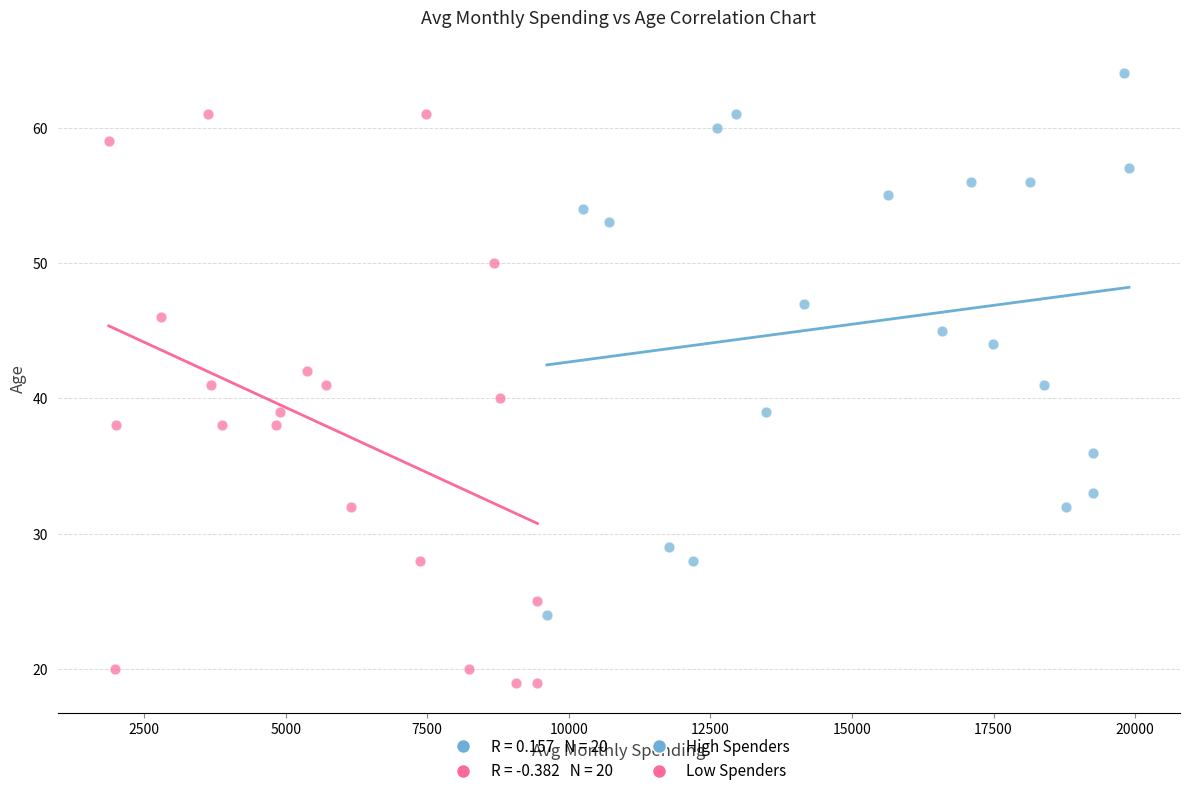

Which series has the widest spread of Y values?

Low Spenders